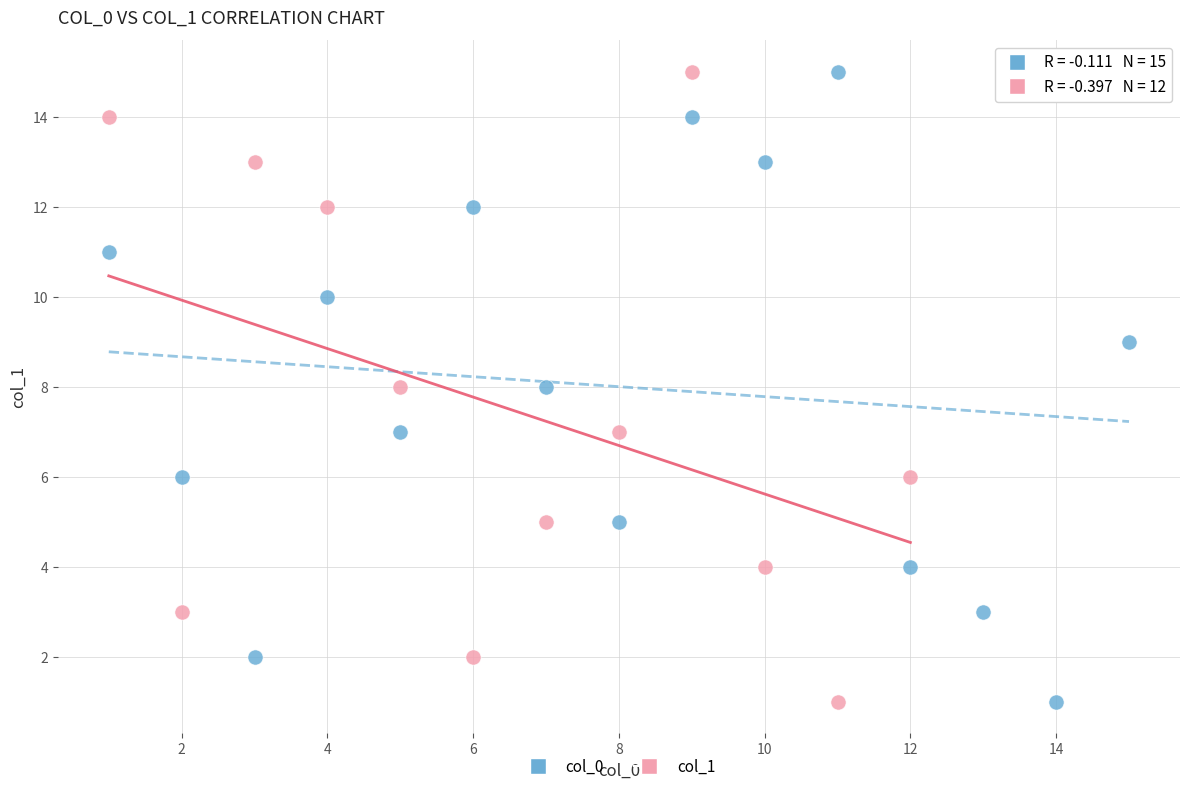

What are all the series names shown in the legend?

col_0, col_1